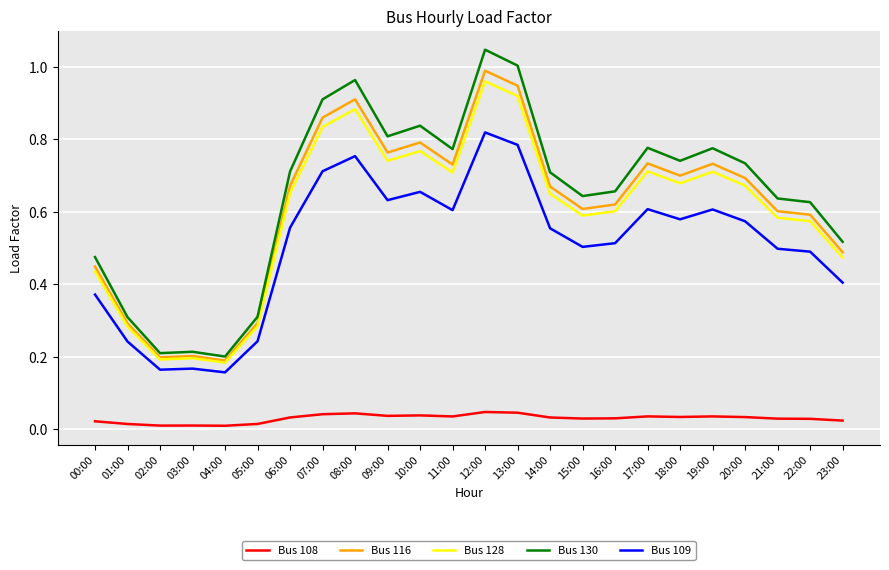

What is the sum of all Bus 116 values?

14.7